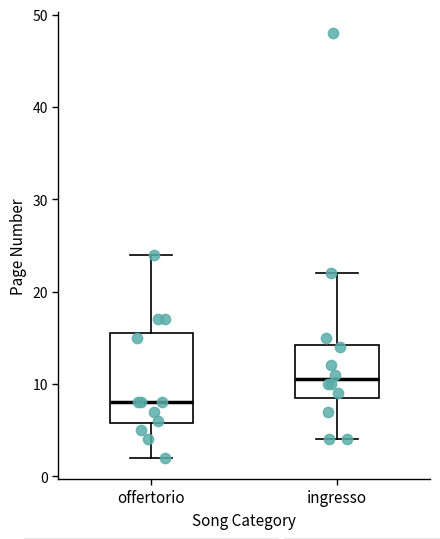

Reading left to right, read every box against the y-axis: the position of its median line, the range the box covers, and the ends of its whiskers. The values are not printed on the chart, so give them approximately, as read against the axis.

offertorio: median 8, box 6 to 16, whiskers 2 to 24
ingresso: median 11, box 9 to 14, whiskers 4 to 22